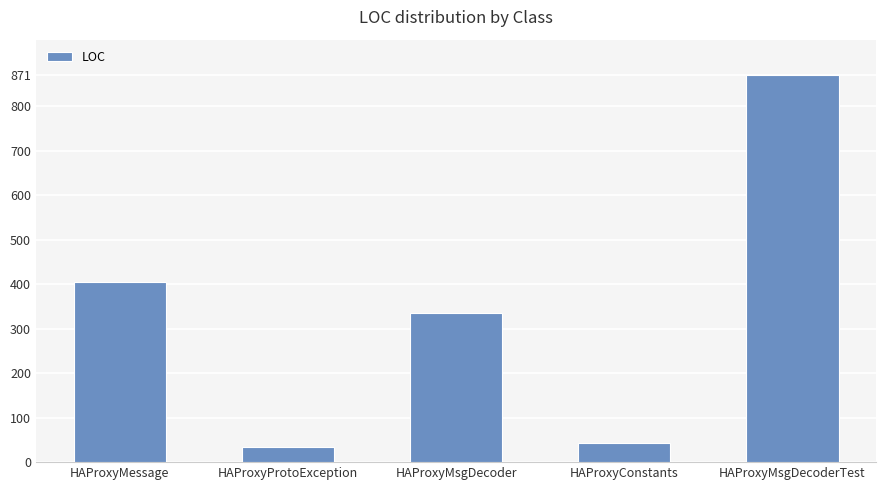

What is the minimum value shown in the chart?

33